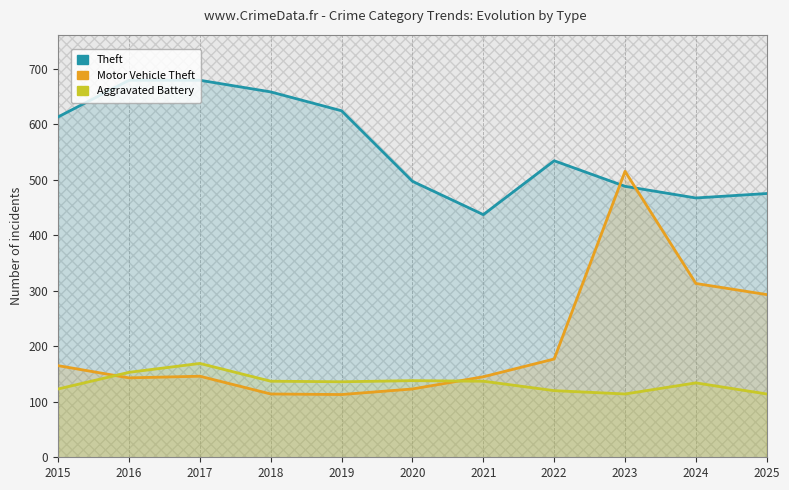

Read the Aggravated Battery value at 2024, to the nearest 10.

130